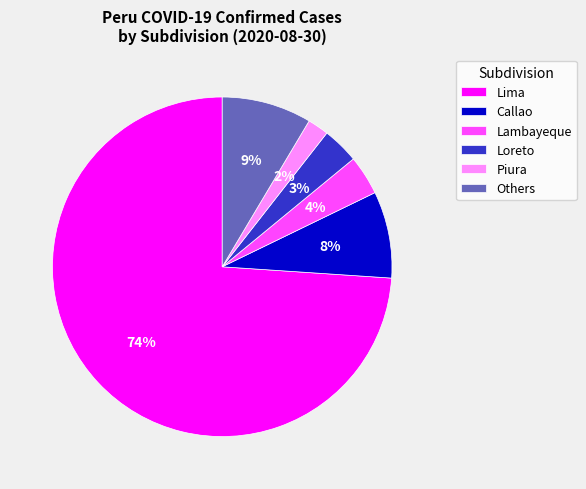

What is the smallest slice in the pie chart?

Piura